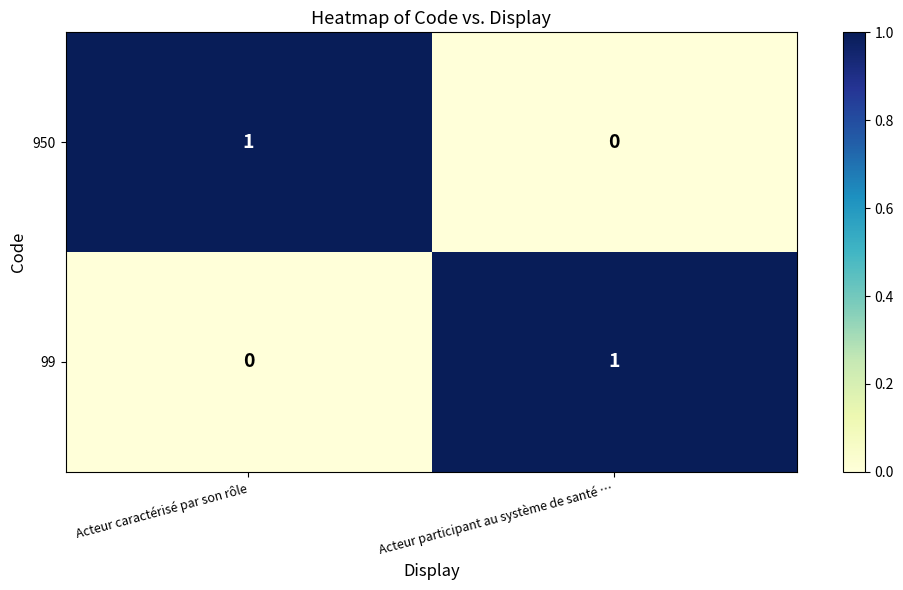

Is it true that 950 equals 0 at Acteur participant au système de santé …?

True